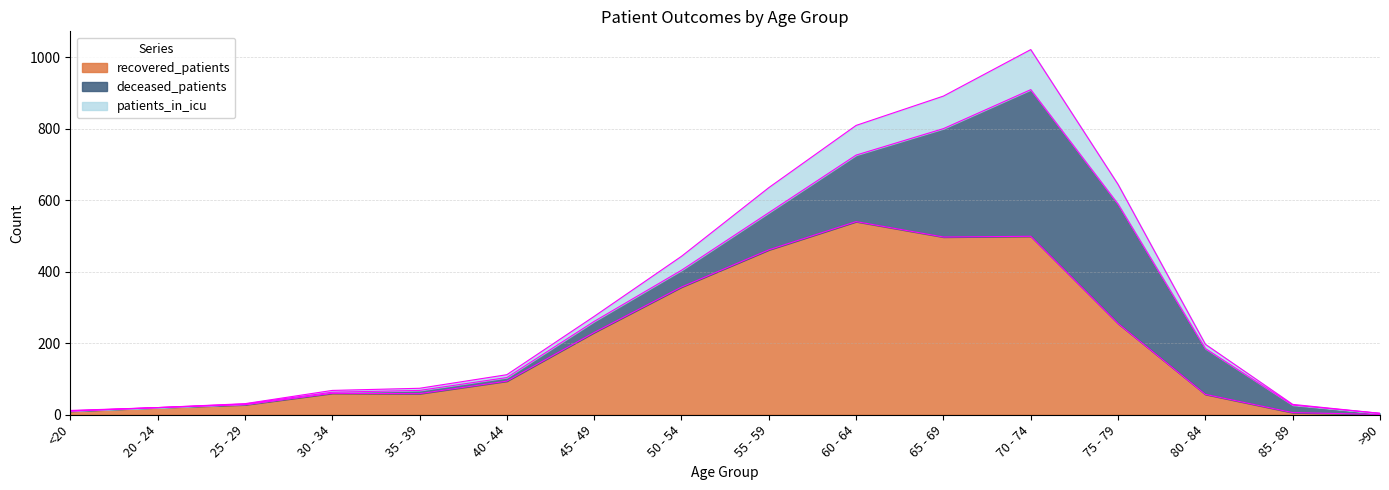

Is it true that recovered_patients equals 59 at 35 - 39?

True